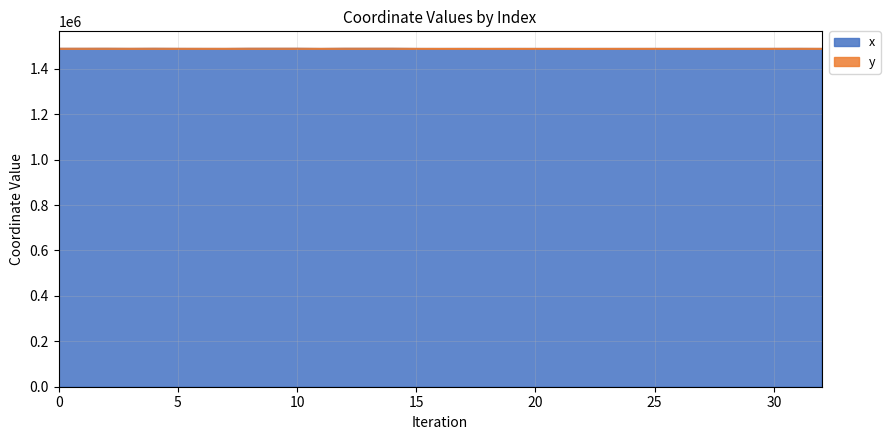

Rank the categories by value from highest to lowest.

9, 14, 10, 13, 12, 8, 4, 2, 1, 0, 31, 19, 17, 30, 29, 3, 22, 5, 16, 28, 25, 6, 23, 26, 32, 20, 21, 24, 18, 15, 27, 11, 7